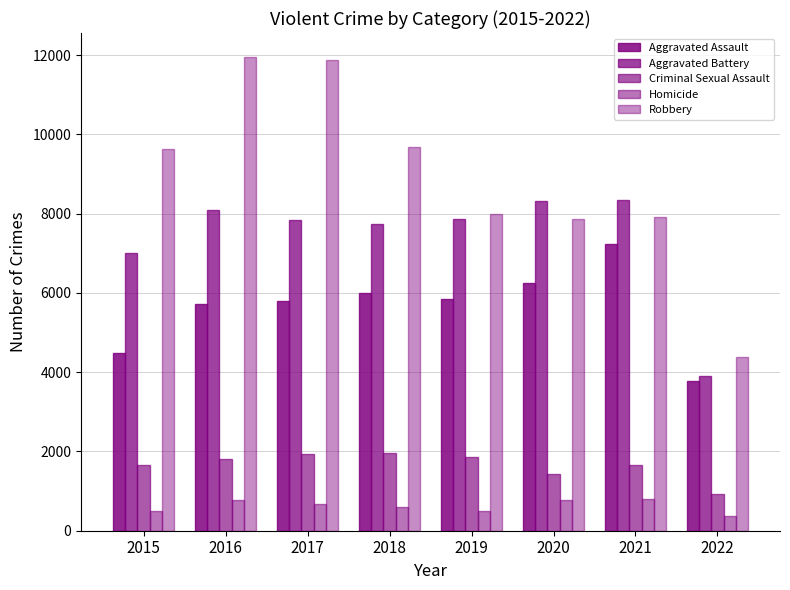

At which label is Robbery closest to 8171?

2019